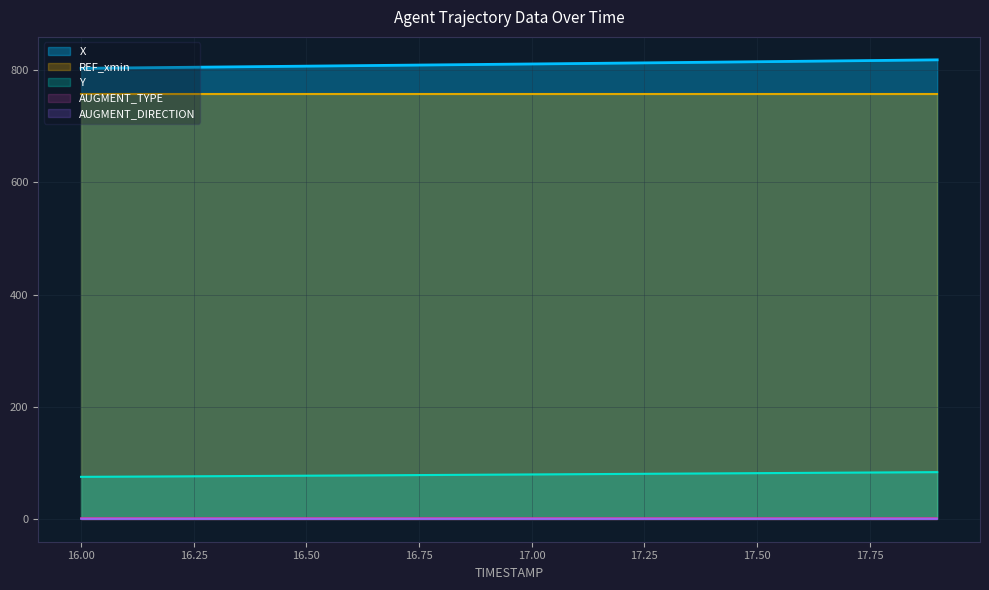

Which series has the widest spread of values?

X